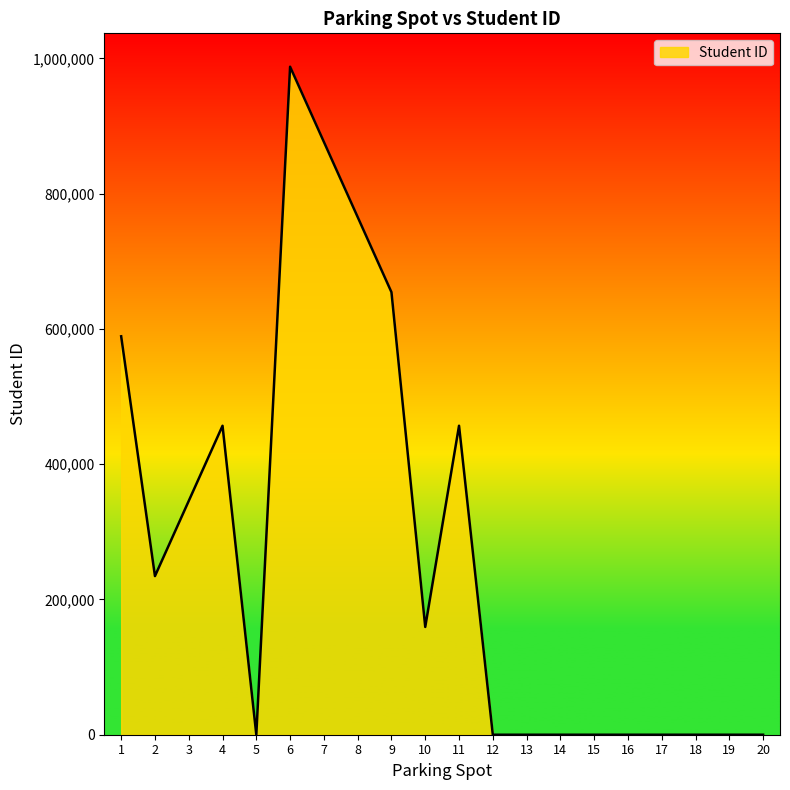

What is the maximum value shown in the chart?

987654